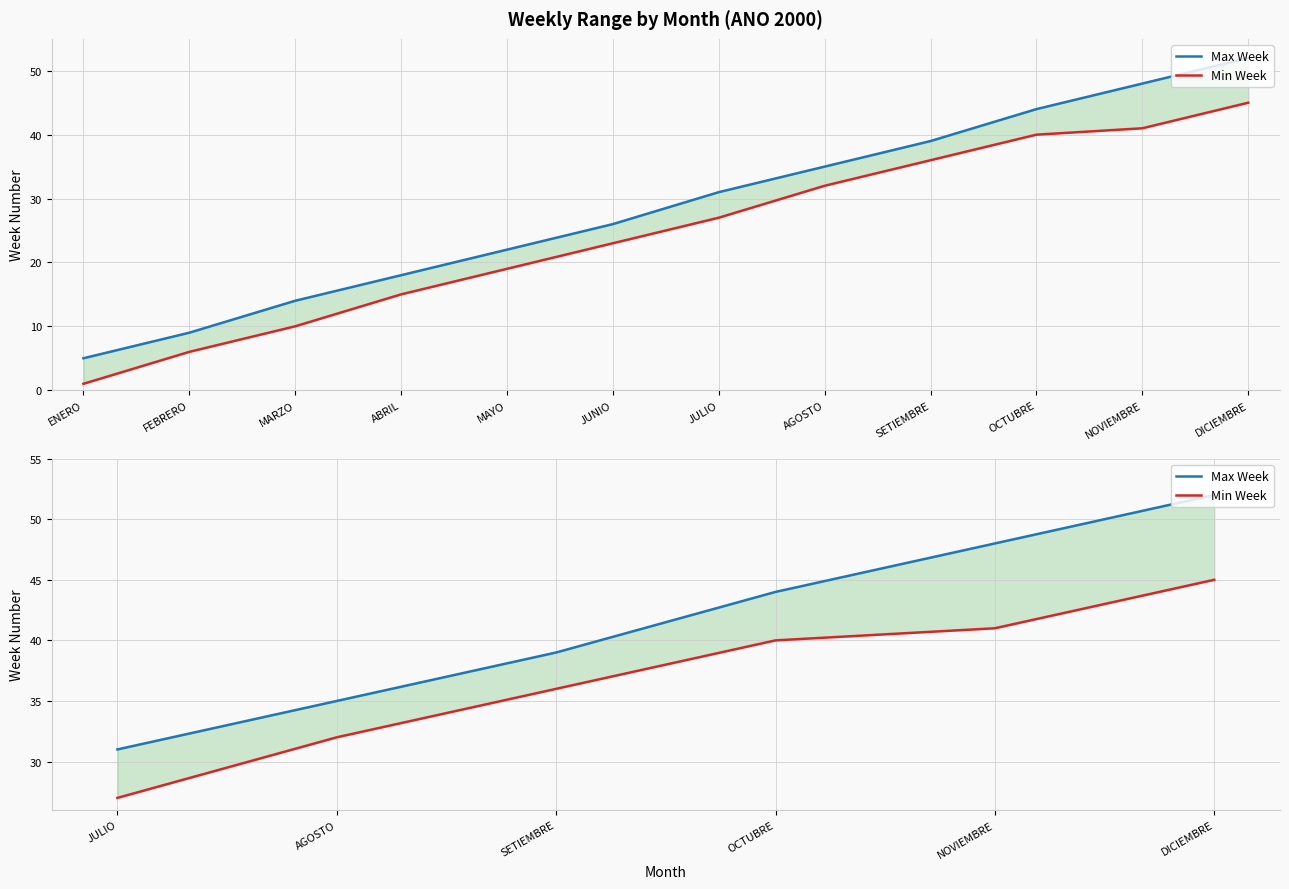

What position from the left is AGOSTO?

2